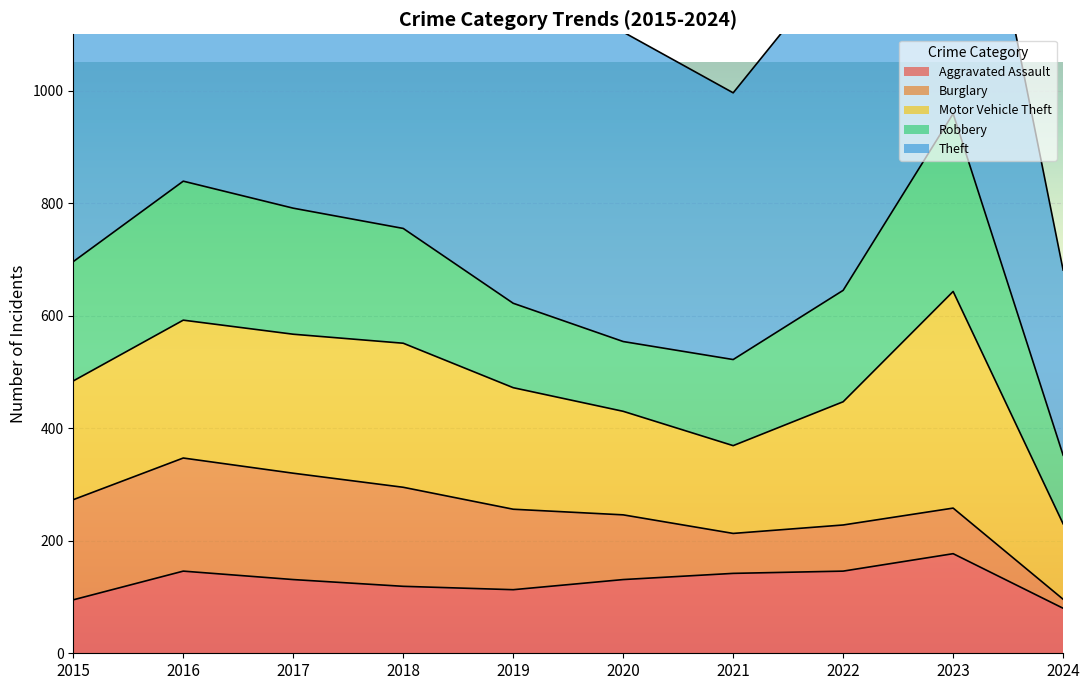

At which label is Burglary closest to 108?

2020